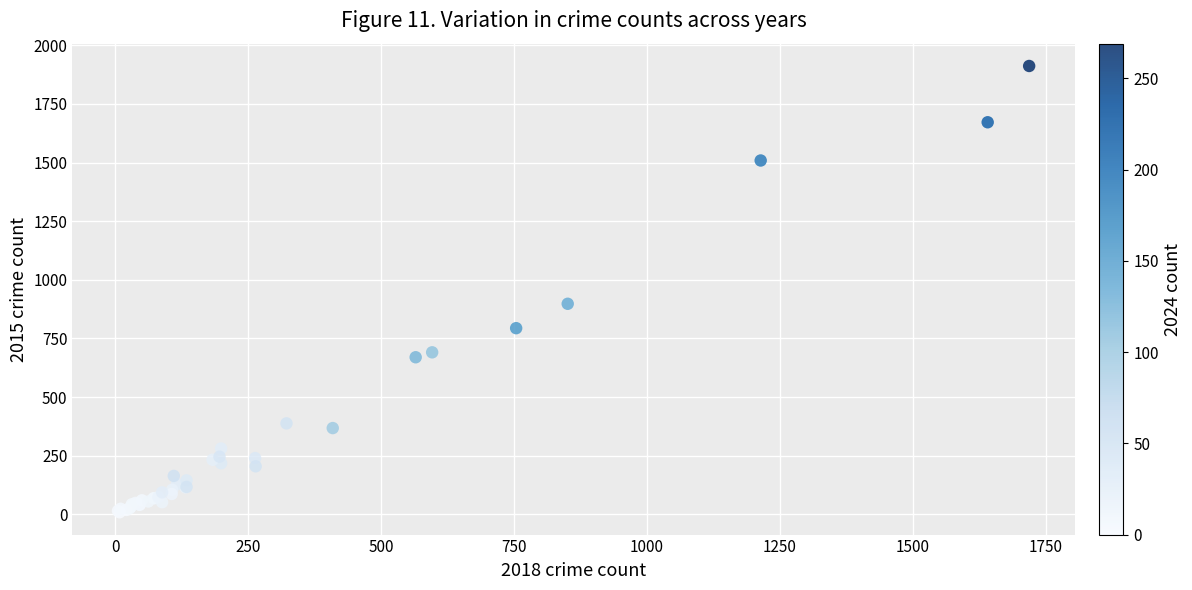

What Y value in the scatter plot is closest to 960?

898